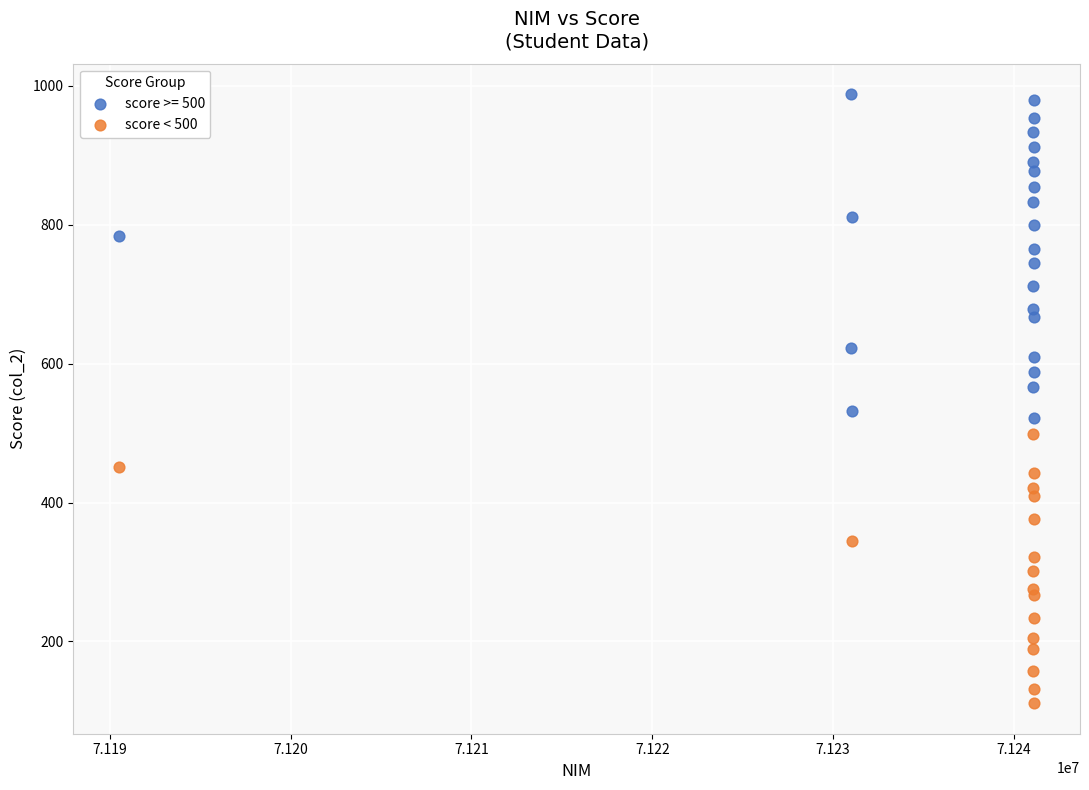

Which series has the largest Y range (max minus min)?

score >= 500